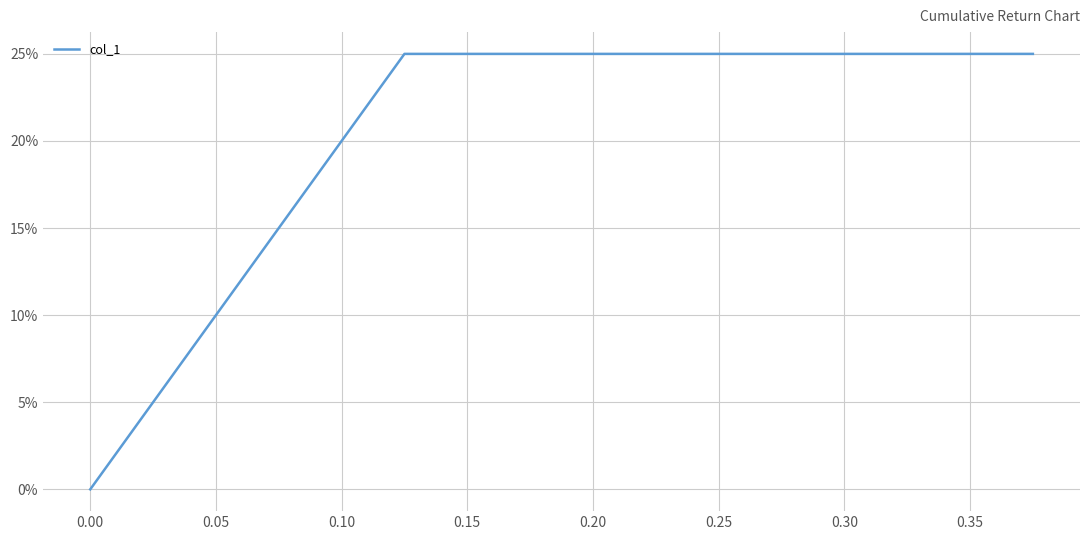

How many values are between 0 and 1?

3